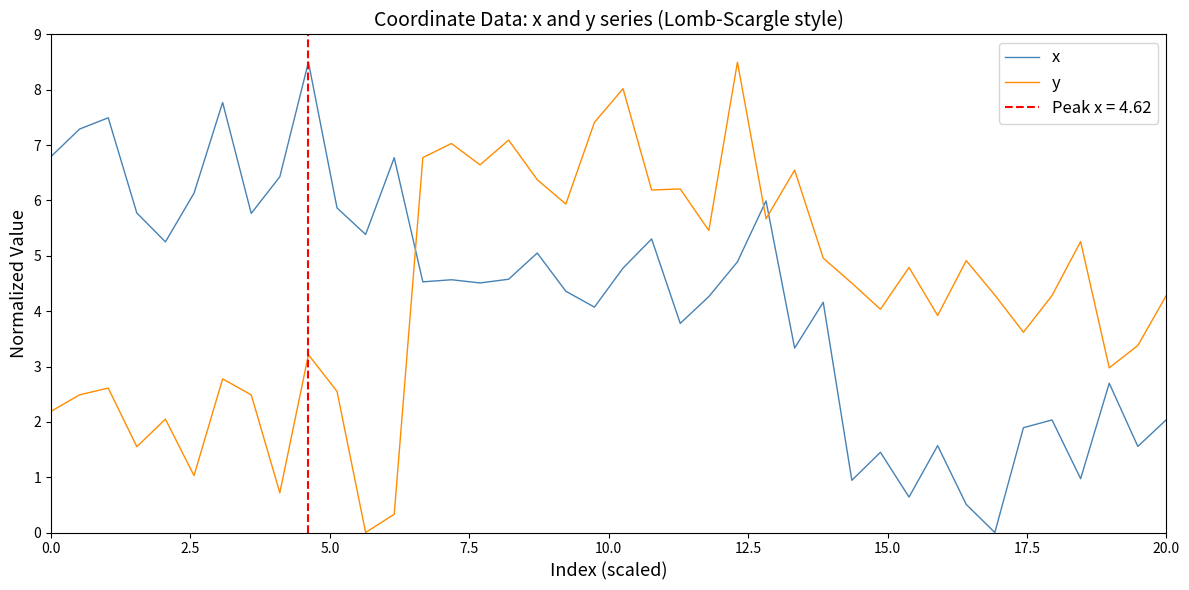

What is the maximum value for y?

8.5